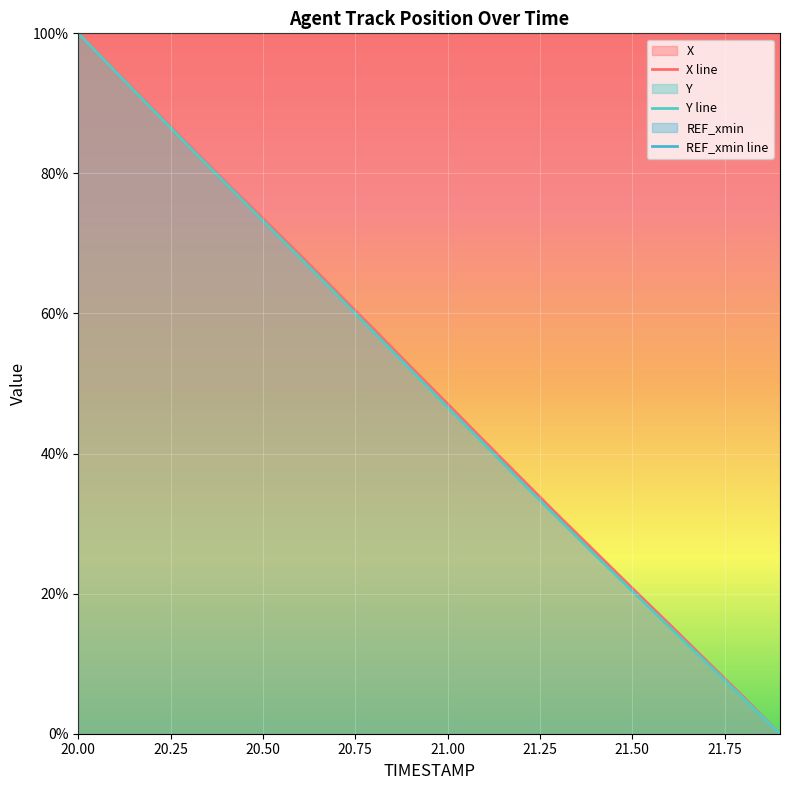

Reading right to left, transcribe all the data shown in this chart.

X: 0.0	5.3	10.5	15.7	20.8	26.0	31.2	36.5	41.8	47.1	52.4	57.8	63.1	68.4	73.6	78.7	84.0	89.3	94.6	100.0
Y: 0.0	5.1	10.2	15.3	20.4	25.5	30.7	36.0	41.3	46.6	52.0	57.3	62.7	68.0	73.2	78.5	83.8	89.2	94.6	100.0